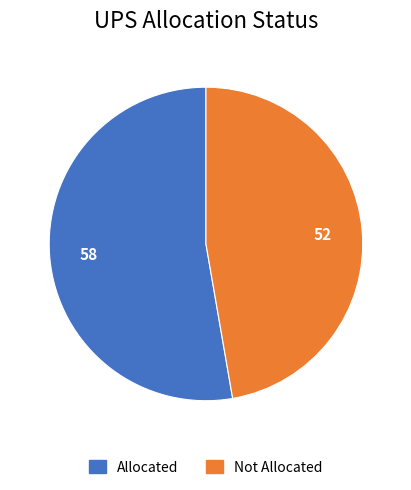

How many slices are in this pie chart?

2